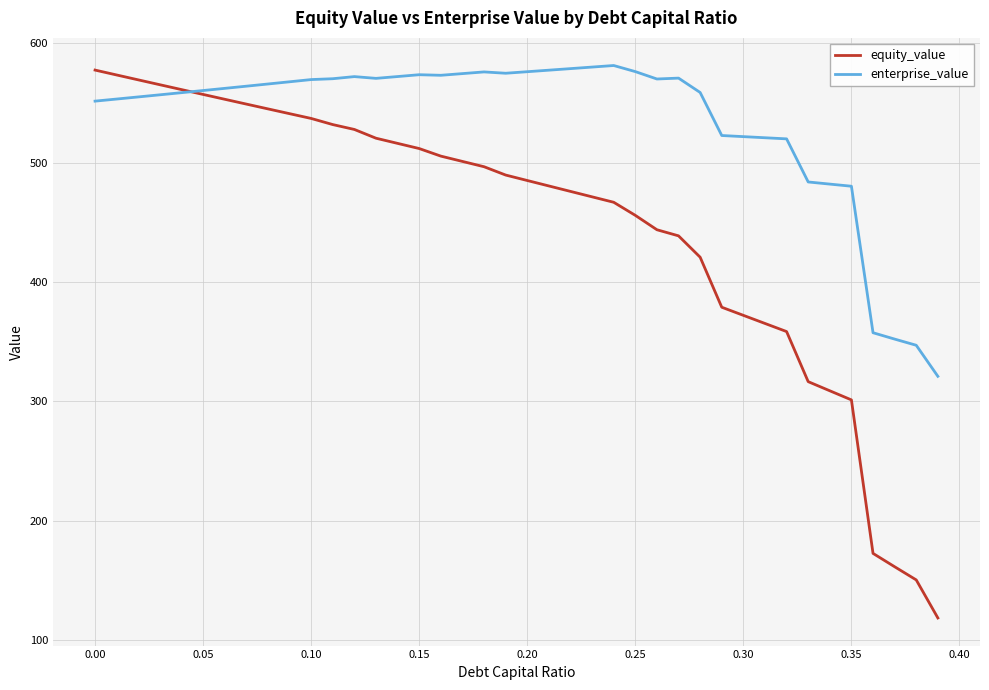

What is the smallest value displayed?

118.8